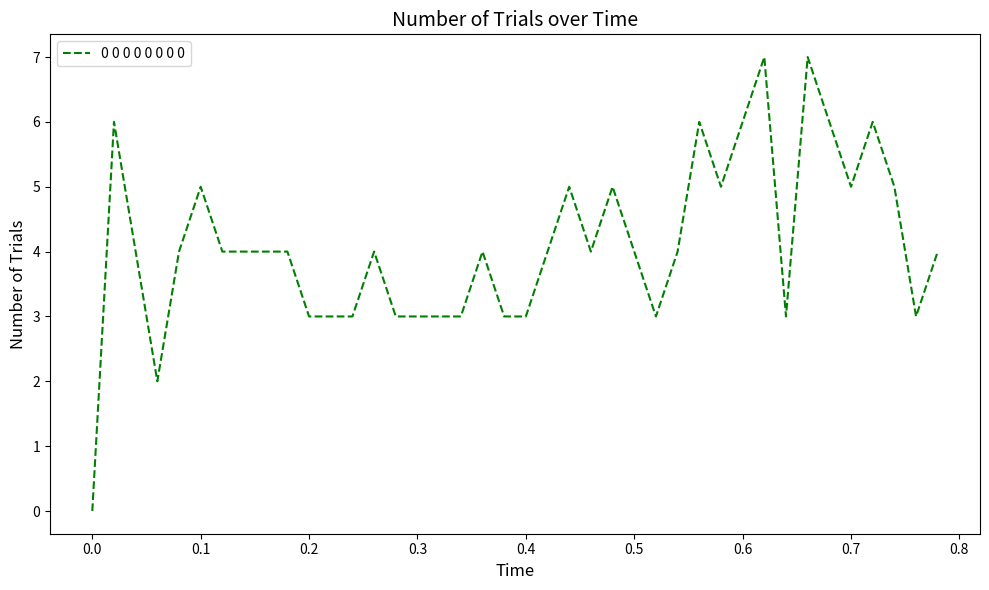

What is the difference between the maximum and minimum values?

7